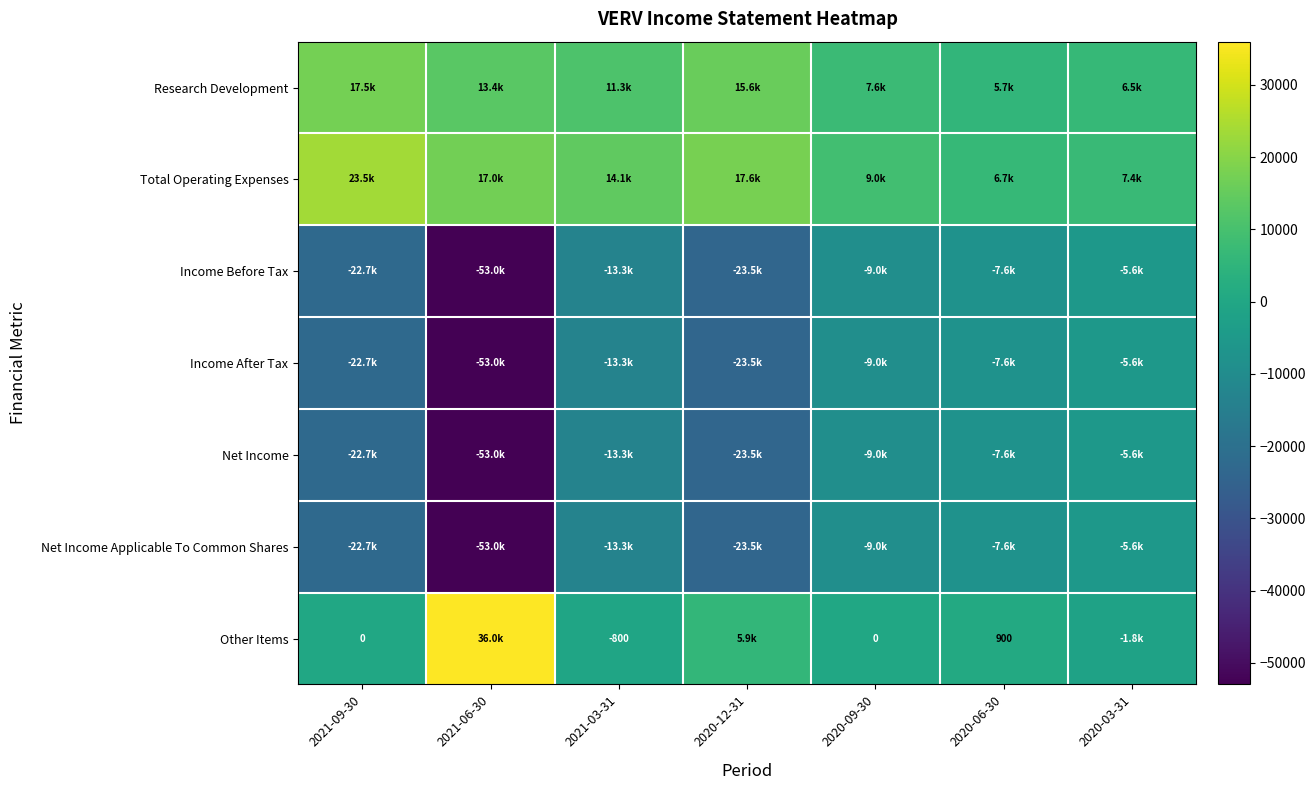

Count the number of categories in the chart.

7